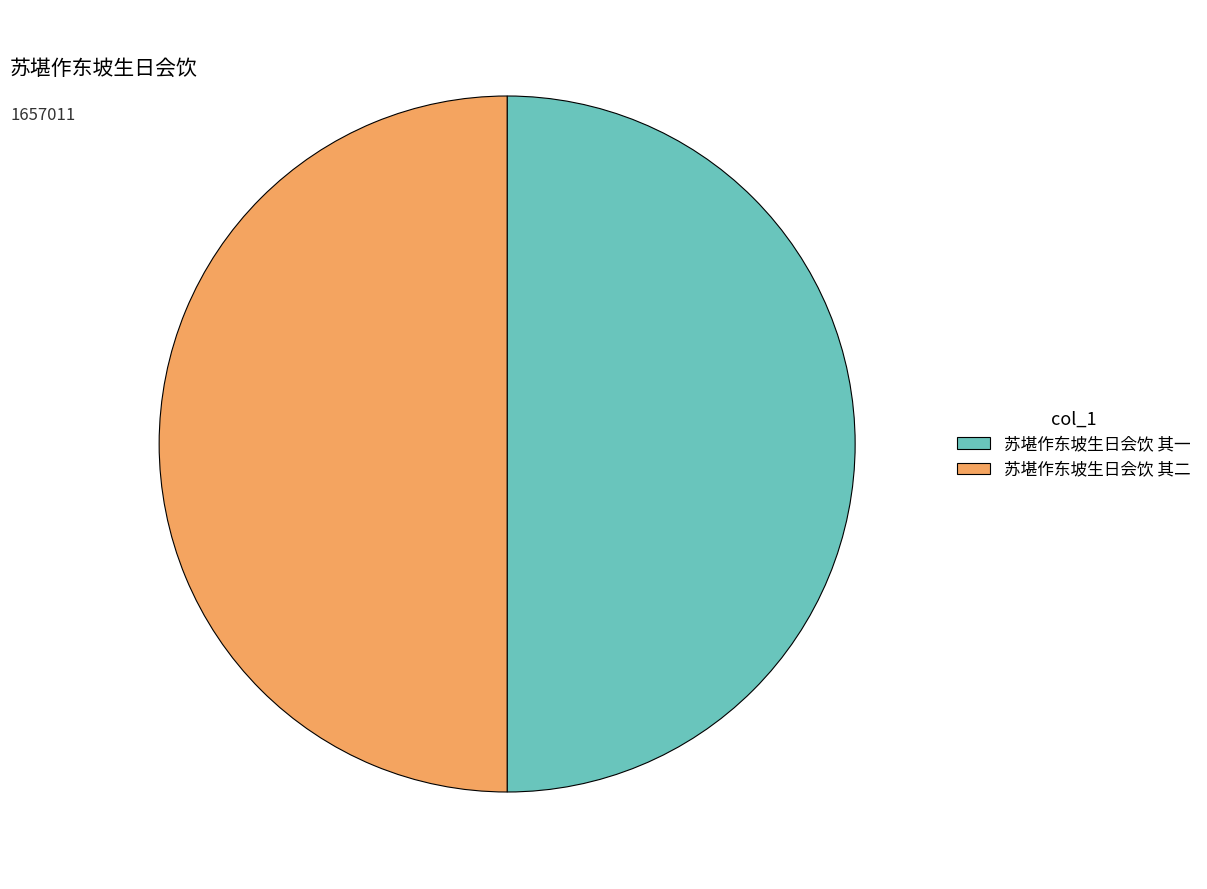

Do 苏堪作东坡生日会饮 其二 and 苏堪作东坡生日会饮 其一 together represent more than half of the pie?

Yes